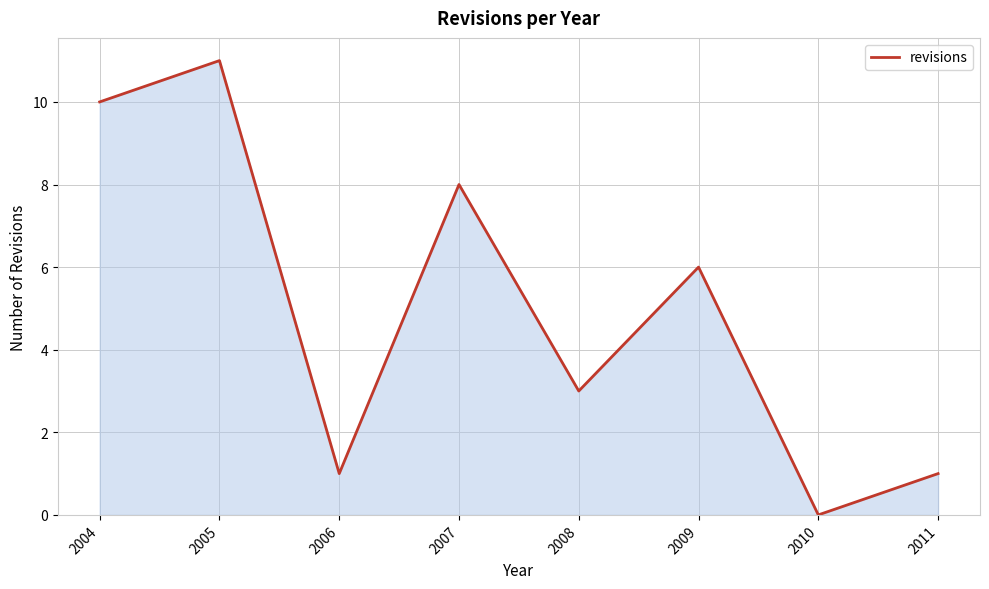

Between 2004 and 2005, which is larger?

2005